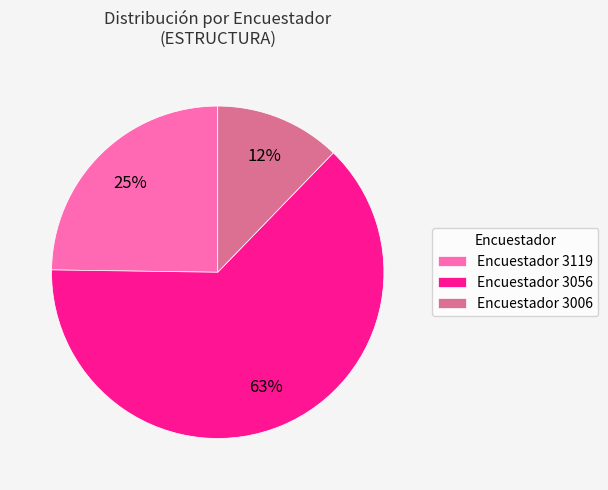

Is it true that Encuestador 3006 is 12% of the pie?

True